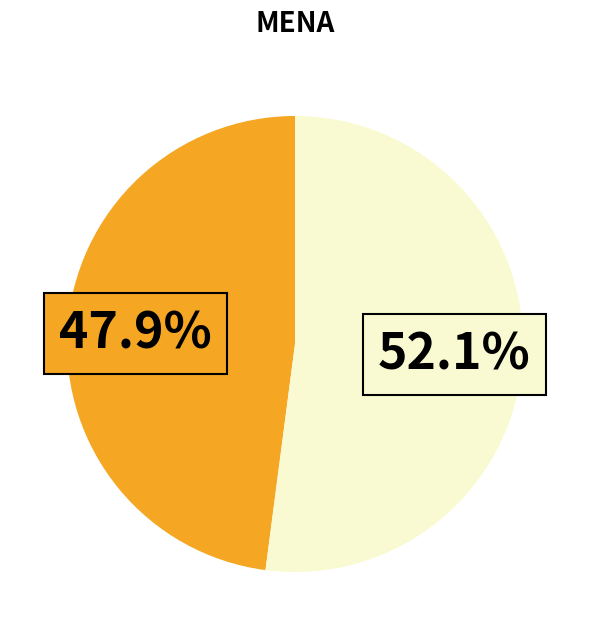

Is there a majority slice in this chart?

Yes